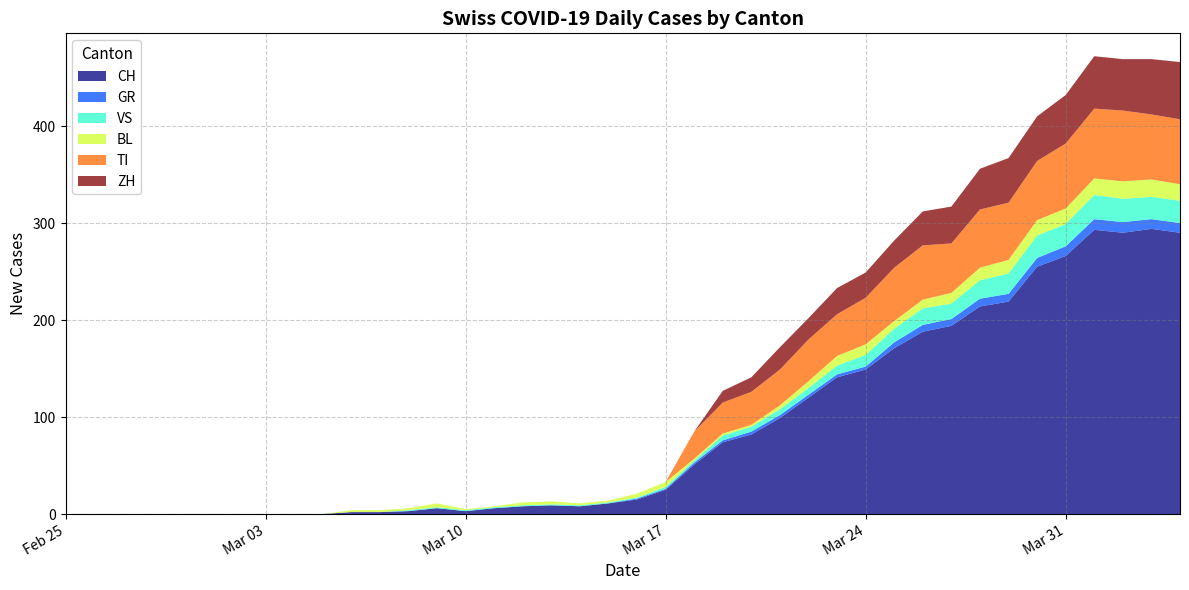

Reading right to left, transcribe all the data shown in this chart.

CH: 2020-04-04=290	2020-04-03=294	2020-04-02=290	2020-04-01=293	2020-03-31=266	2020-03-30=255	2020-03-29=219	2020-03-28=214	2020-03-27=194	2020-03-26=188	2020-03-25=171	2020-03-24=149	2020-03-23=141	2020-03-22=120	2020-03-21=99	2020-03-20=82	2020-03-19=74	2020-03-18=51	2020-03-17=25	2020-03-16=15	2020-03-15=11	2020-03-14=8	2020-03-13=9	2020-03-12=8	2020-03-11=6	2020-03-10=3	2020-03-09=6	2020-03-08=3	2020-03-07=2	2020-03-06=2	2020-03-05=0	2020-03-04=0	2020-03-03=0	2020-03-02=0	2020-03-01=0	2020-02-29=0	2020-02-28=0	2020-02-27=0	2020-02-26=0	2020-02-25=0
GR: 2020-04-04=10	2020-04-03=10	2020-04-02=11	2020-04-01=11	2020-03-31=10	2020-03-30=9	2020-03-29=8	2020-03-28=8	2020-03-27=7	2020-03-26=7	2020-03-25=6	2020-03-24=3	2020-03-23=3	2020-03-22=3	2020-03-21=3	2020-03-20=3	2020-03-19=2	2020-03-18=2	2020-03-17=1	2020-03-16=1	2020-03-15=0	2020-03-14=0	2020-03-13=0	2020-03-12=0	2020-03-11=0	2020-03-10=0	2020-03-09=0	2020-03-08=0	2020-03-07=0	2020-03-06=0	2020-03-05=0	2020-03-04=0	2020-03-03=0	2020-03-02=0	2020-03-01=0	2020-02-29=0	2020-02-28=0	2020-02-27=0	2020-02-26=0	2020-02-25=0
VS: 2020-04-04=23	2020-04-03=23	2020-04-02=24	2020-04-01=25	2020-03-31=23	2020-03-30=23	2020-03-29=21	2020-03-28=19	2020-03-27=16	2020-03-26=17	2020-03-25=14	2020-03-24=12	2020-03-23=9	2020-03-22=7	2020-03-21=6	2020-03-20=5	2020-03-19=5	2020-03-18=2	2020-03-17=2	2020-03-16=1	2020-03-15=1	2020-03-14=1	2020-03-13=1	2020-03-12=1	2020-03-11=1	2020-03-10=1	2020-03-09=1	2020-03-08=1	2020-03-07=0	2020-03-06=0	2020-03-05=0	2020-03-04=0	2020-03-03=0	2020-03-02=0	2020-03-01=0	2020-02-29=0	2020-02-28=0	2020-02-27=0	2020-02-26=0	2020-02-25=0
BL: 2020-04-04=17	2020-04-03=18	2020-04-02=18	2020-04-01=17	2020-03-31=16	2020-03-30=16	2020-03-29=14	2020-03-28=13	2020-03-27=11	2020-03-26=9	2020-03-25=8	2020-03-24=11	2020-03-23=10	2020-03-22=7	2020-03-21=4	2020-03-20=2	2020-03-19=2	2020-03-18=2	2020-03-17=5	2020-03-16=4	2020-03-15=2	2020-03-14=2	2020-03-13=3	2020-03-12=3	2020-03-11=1	2020-03-10=1	2020-03-09=4	2020-03-08=2	2020-03-07=2	2020-03-06=2	2020-03-05=0	2020-03-04=0	2020-03-03=0	2020-03-02=0	2020-03-01=0	2020-02-29=0	2020-02-28=0	2020-02-27=0	2020-02-26=0	2020-02-25=0
TI: 2020-04-04=67	2020-04-03=67	2020-04-02=73	2020-04-01=72	2020-03-31=67	2020-03-30=61	2020-03-29=59	2020-03-28=60	2020-03-27=51	2020-03-26=56	2020-03-25=55	2020-03-24=48	2020-03-23=43	2020-03-22=43	2020-03-21=37	2020-03-20=34	2020-03-19=32	2020-03-18=28	2020-03-17=0	2020-03-16=0	2020-03-15=0	2020-03-14=0	2020-03-13=0	2020-03-12=0	2020-03-11=0	2020-03-10=0	2020-03-09=0	2020-03-08=0	2020-03-07=0	2020-03-06=0	2020-03-05=0	2020-03-04=0	2020-03-03=0	2020-03-02=0	2020-03-01=0	2020-02-29=0	2020-02-28=0	2020-02-27=0	2020-02-26=0	2020-02-25=0
ZH: 2020-04-04=59	2020-04-03=57	2020-04-02=53	2020-04-01=54	2020-03-31=50	2020-03-30=46	2020-03-29=46	2020-03-28=42	2020-03-27=38	2020-03-26=35	2020-03-25=28	2020-03-24=26	2020-03-23=27	2020-03-22=22	2020-03-21=23	2020-03-20=15	2020-03-19=12	2020-03-18=0	2020-03-17=0	2020-03-16=0	2020-03-15=0	2020-03-14=0	2020-03-13=0	2020-03-12=0	2020-03-11=0	2020-03-10=0	2020-03-09=0	2020-03-08=0	2020-03-07=0	2020-03-06=0	2020-03-05=0	2020-03-04=0	2020-03-03=0	2020-03-02=0	2020-03-01=0	2020-02-29=0	2020-02-28=0	2020-02-27=0	2020-02-26=0	2020-02-25=0